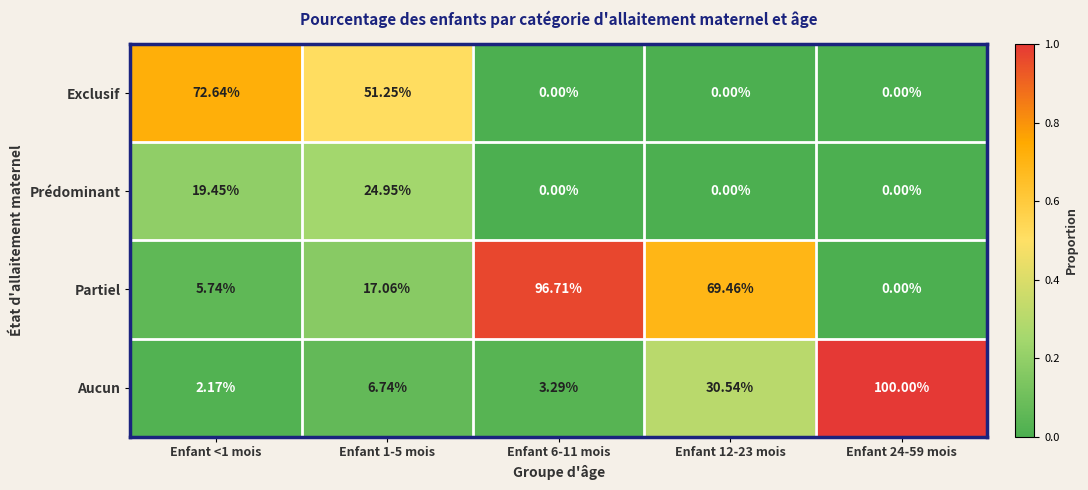

List the series in order of their peak value, highest first.

Aucun, Partiel, Exclusif, Prédominant